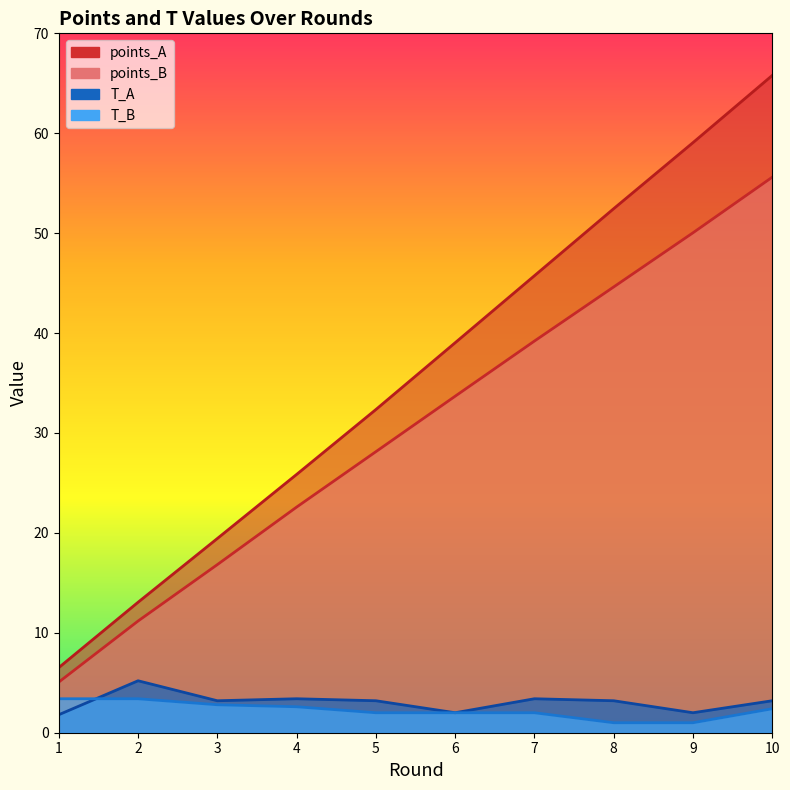

What is the approximate value of T_A at 1?

1.8